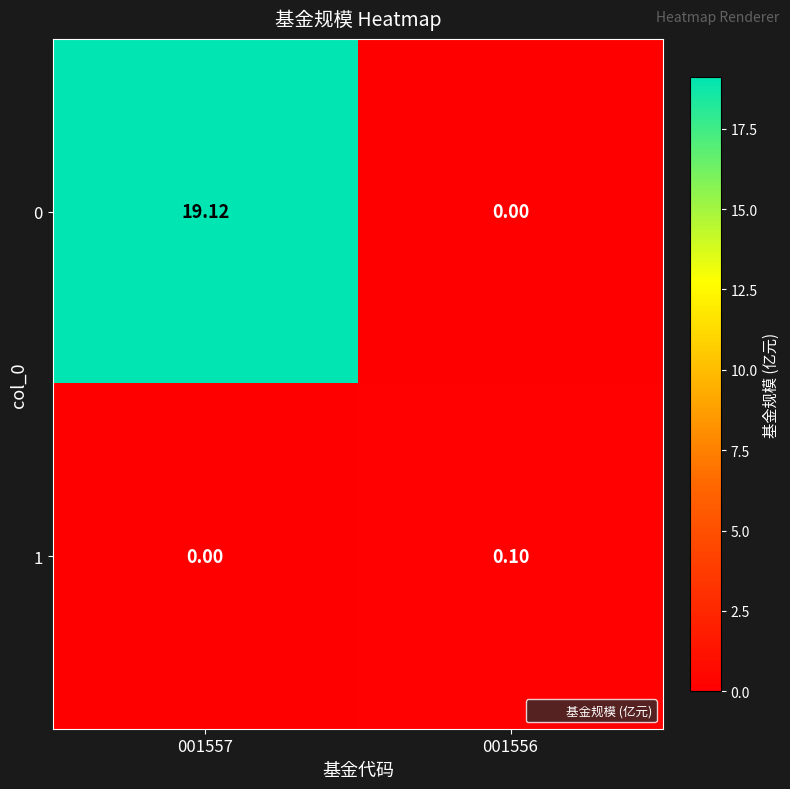

How many data points does each series have?

2